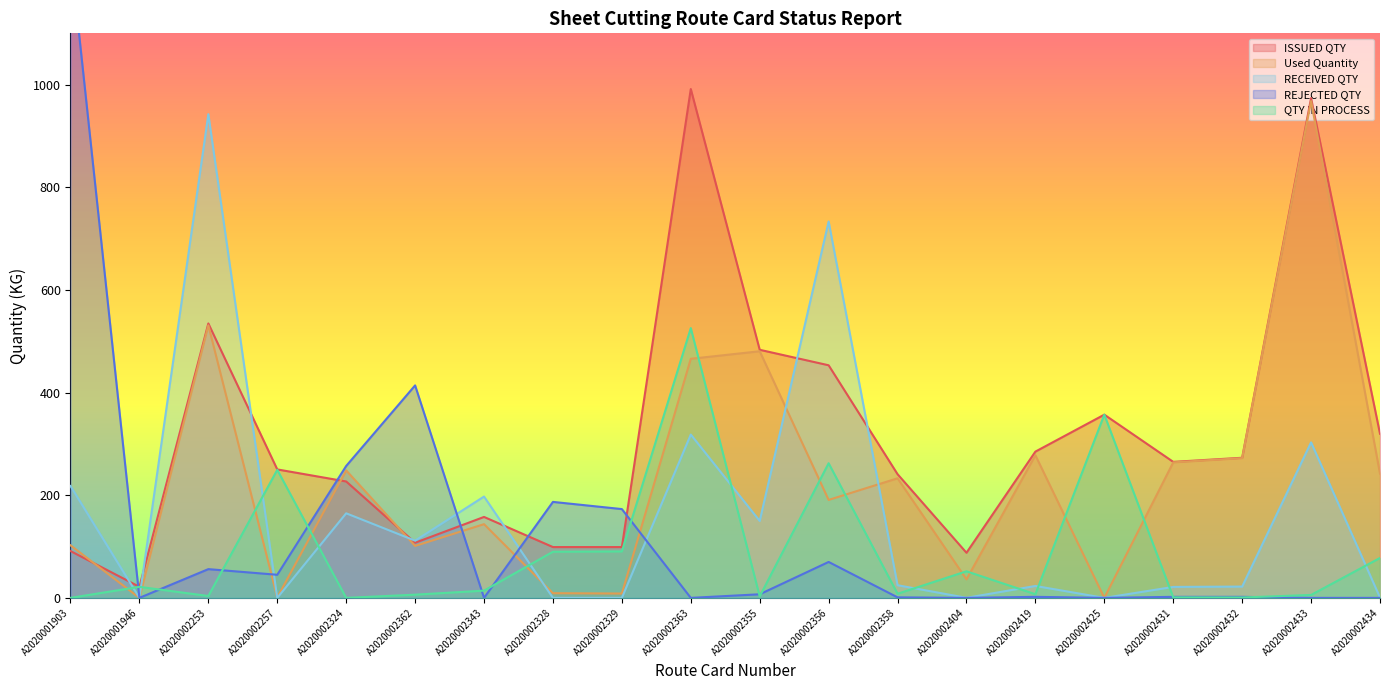

What is the label of the 13th point from the left?

A2020002358